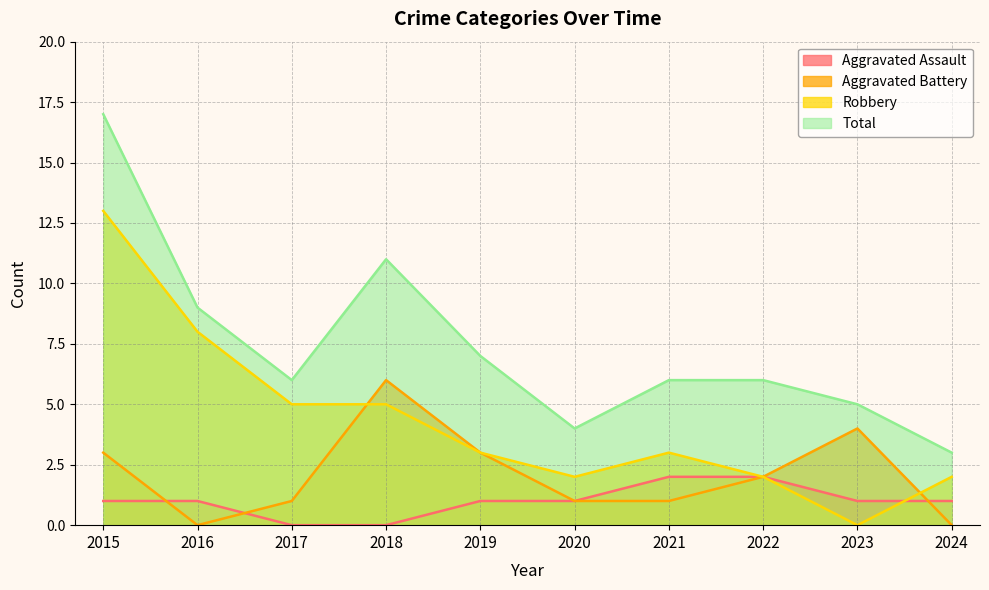

Is the value of Robbery at 2024 greater than the value of Aggravated Assault at 2016?

Yes